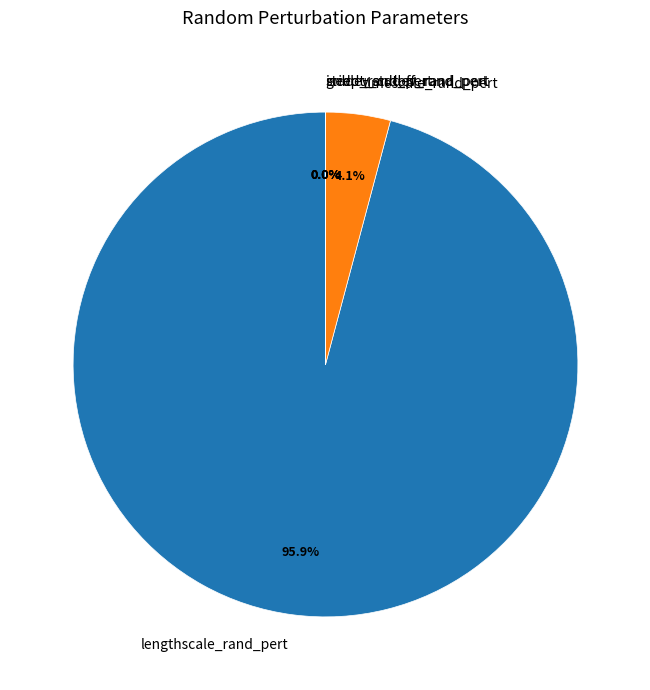

What portion of the pie excludes timescale_rand_pert?

95.9%